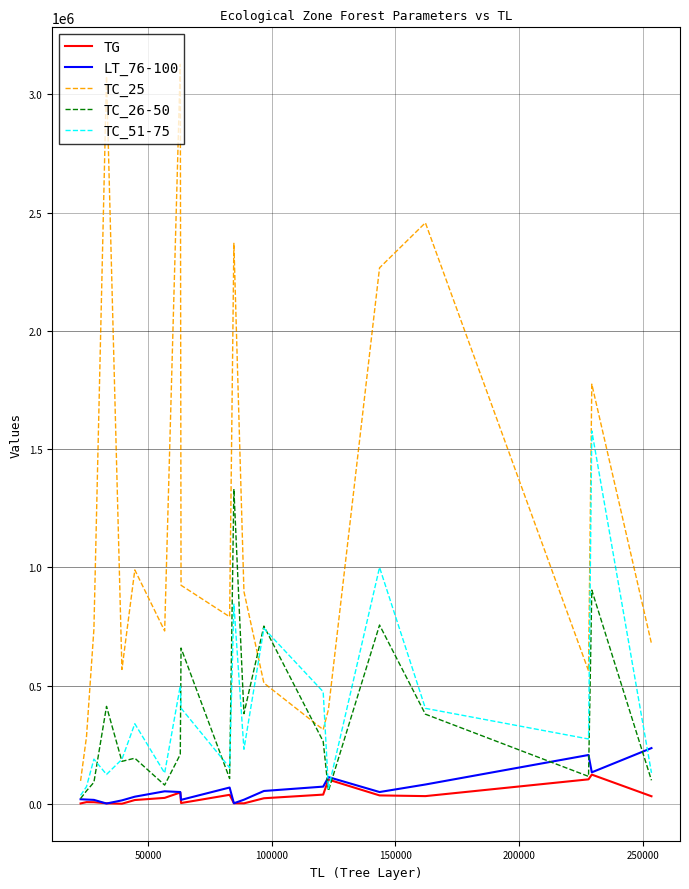

True or false: TC_25 and TC_51-75 intersect in this chart.

True